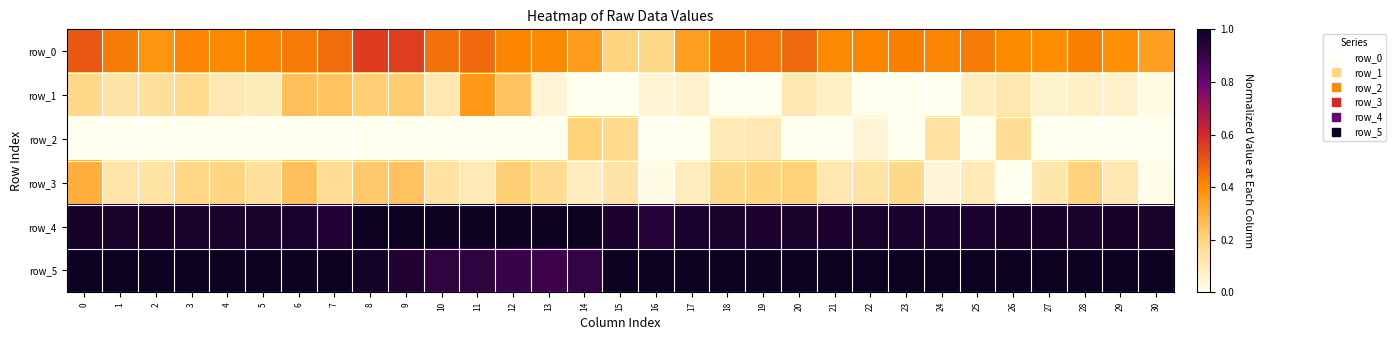

What is the greatest value displayed?

1.0